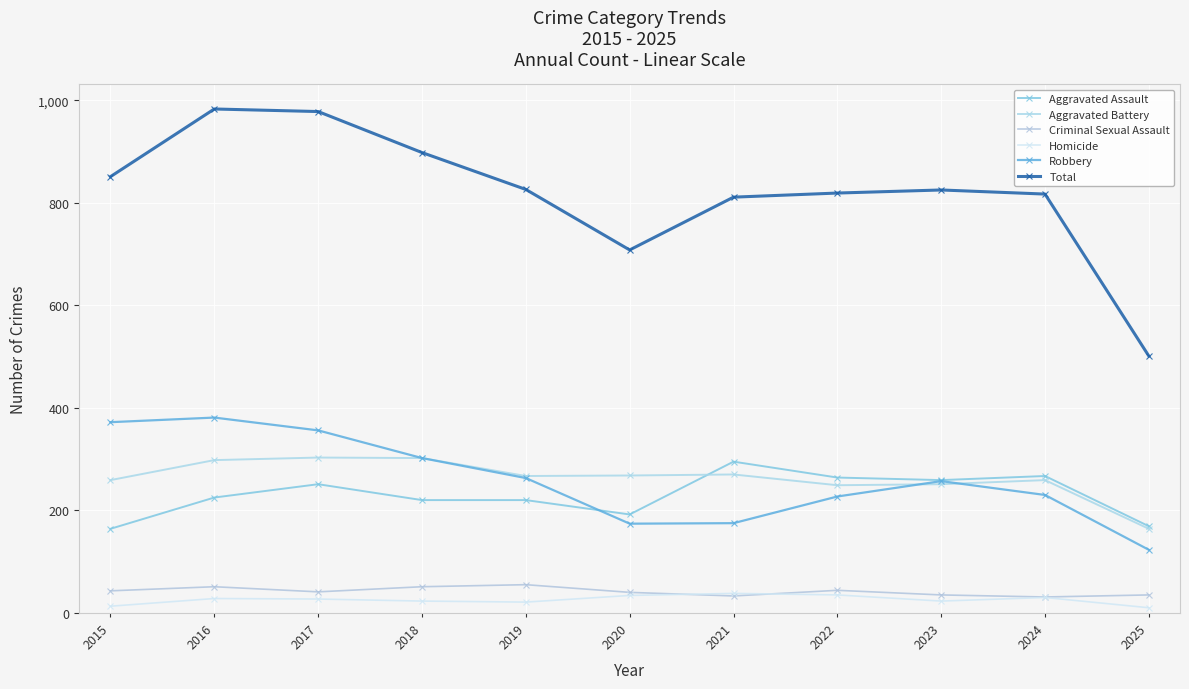

Which category has the highest value in the Aggravated Battery series?

2017